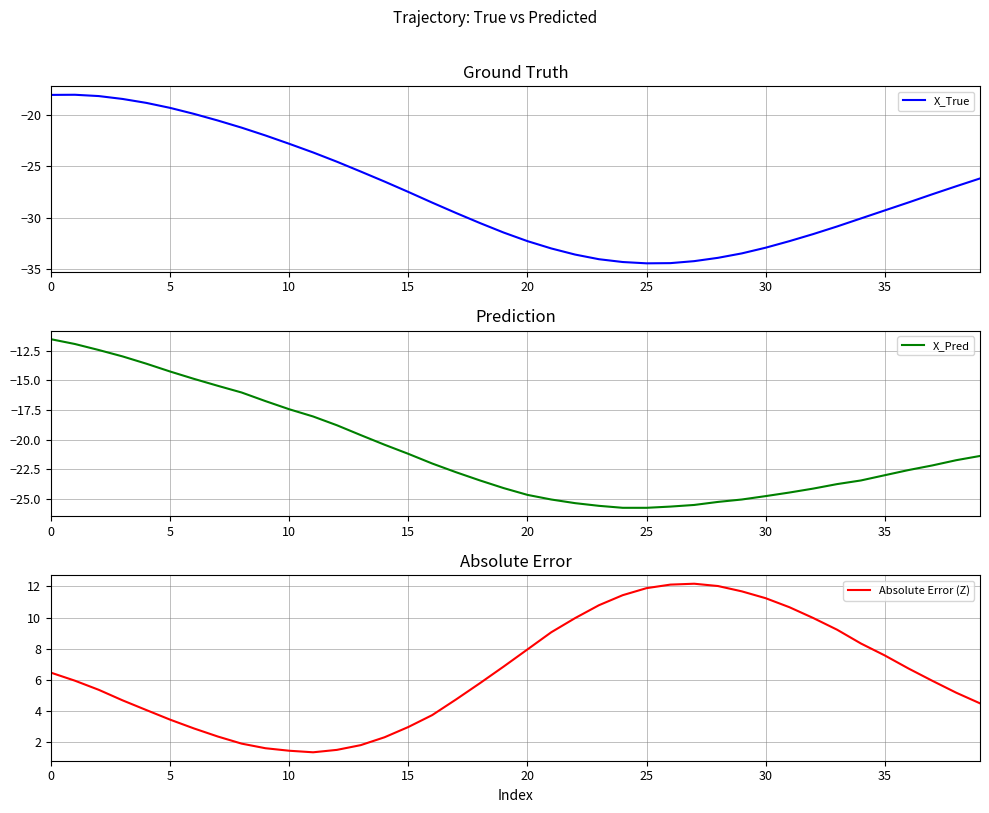

At which category does Absolute Error (Z) reach its first local peak?

27